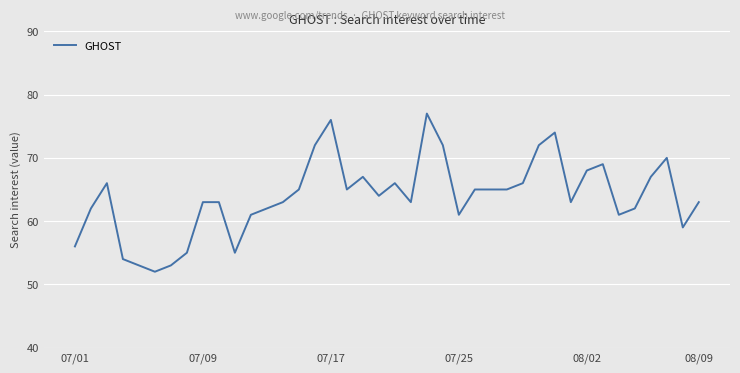

What is the greatest value displayed?

77